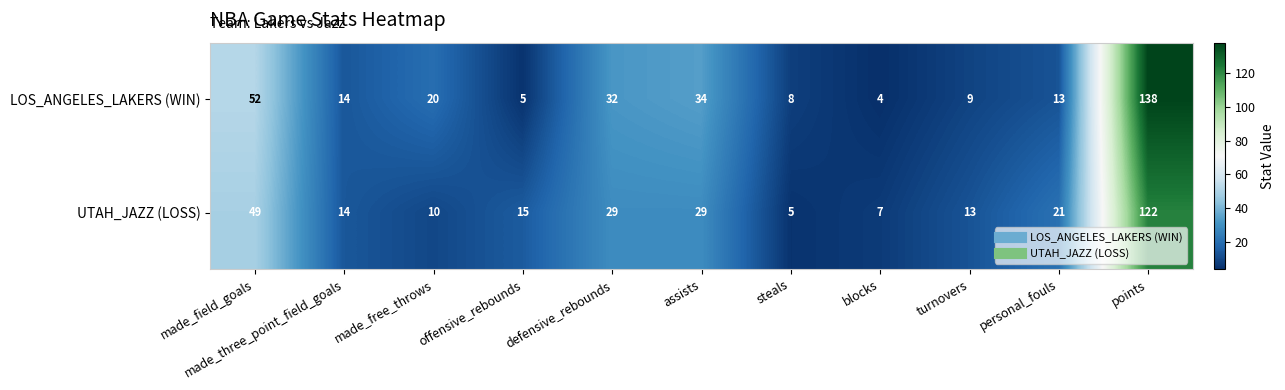

Which series has the widest spread of values?

LOS_ANGELES_LAKERS (WIN)